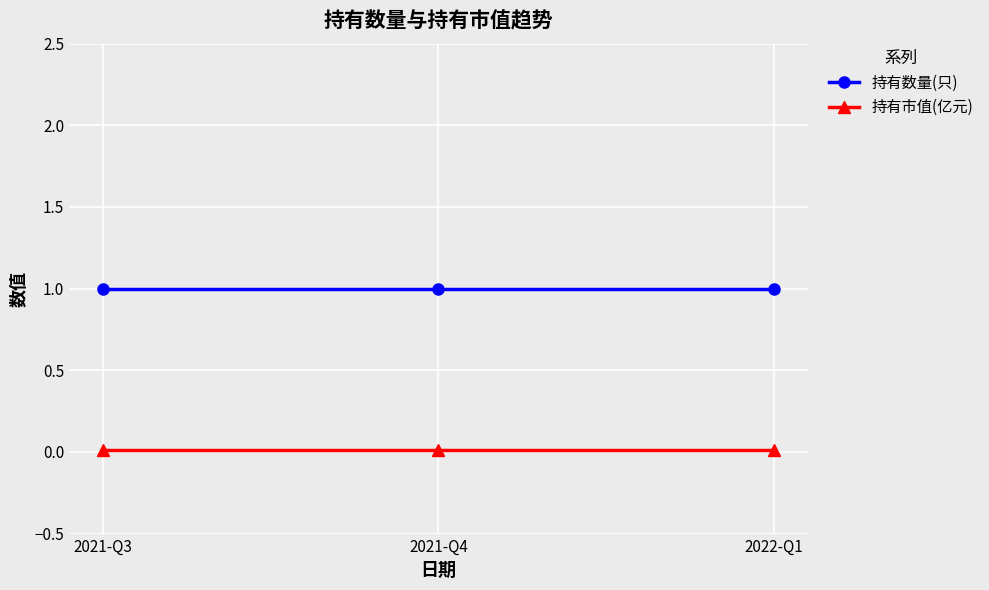

What is the label of the 3rd point from the right?

2021-Q3